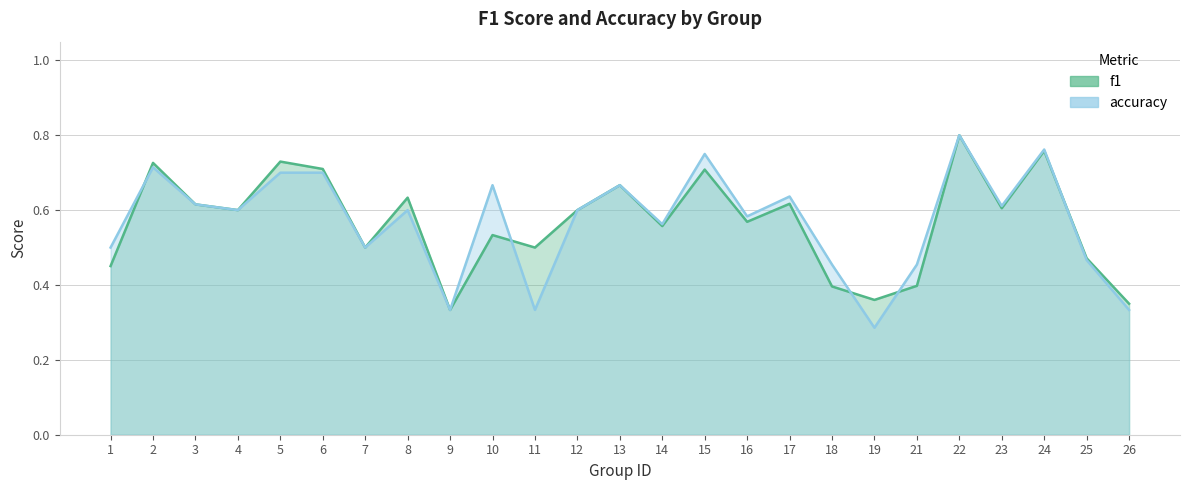

After their last crossing, which series has the higher values: accuracy or f1?

f1